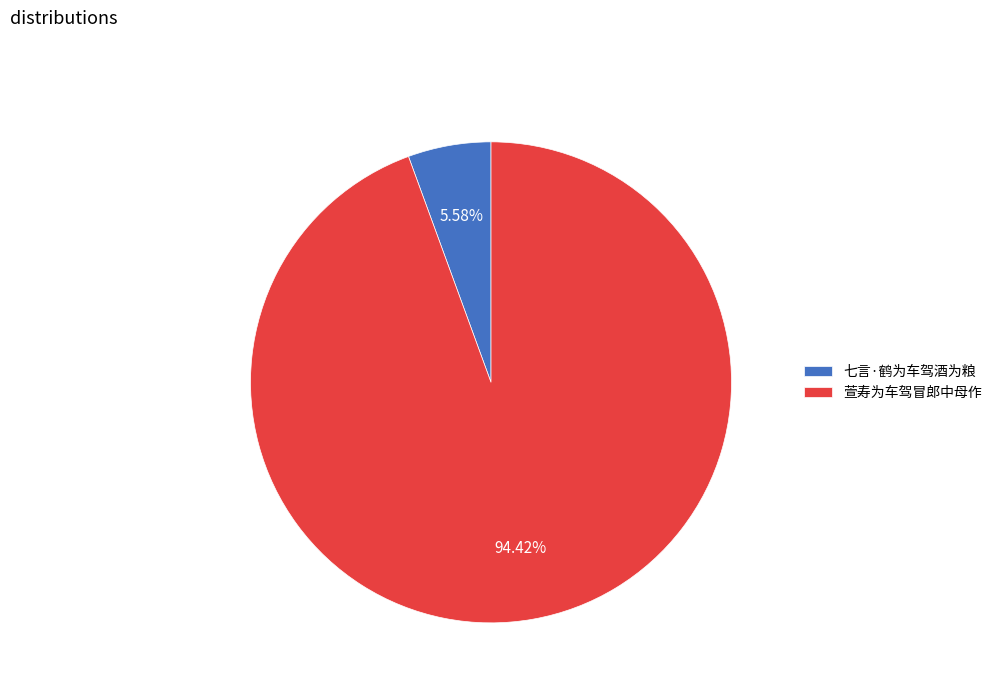

What is the smallest slice in the pie chart?

七言·鹤为车驾酒为粮